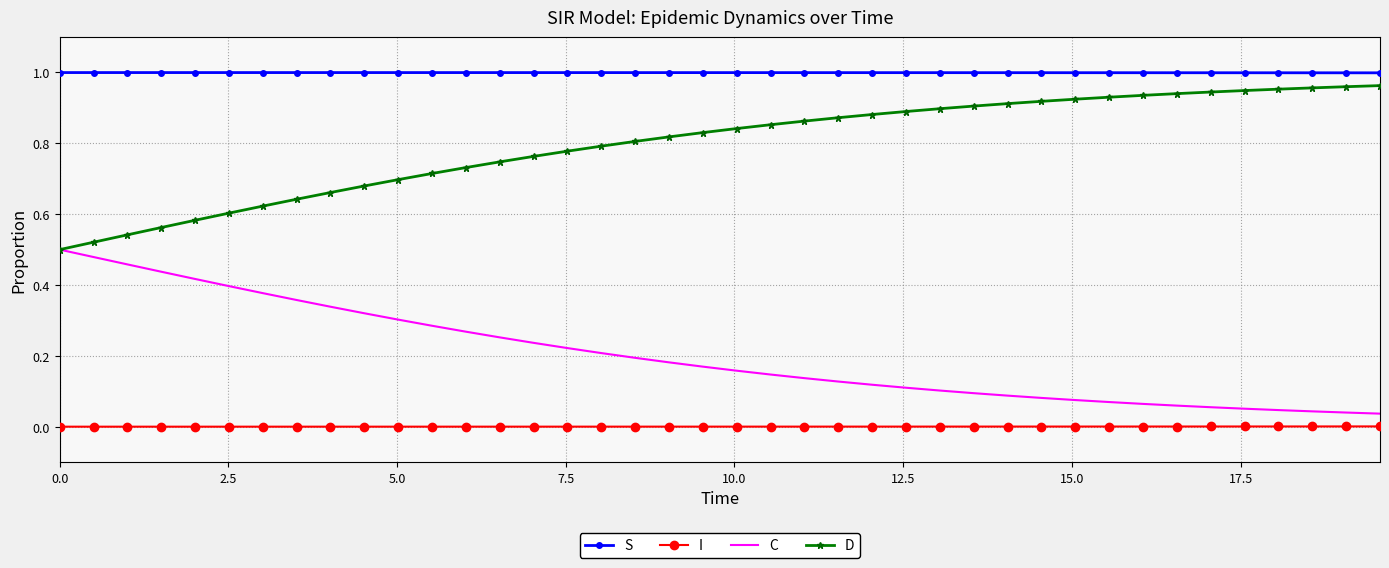

Which series has the largest total across all categories?

S